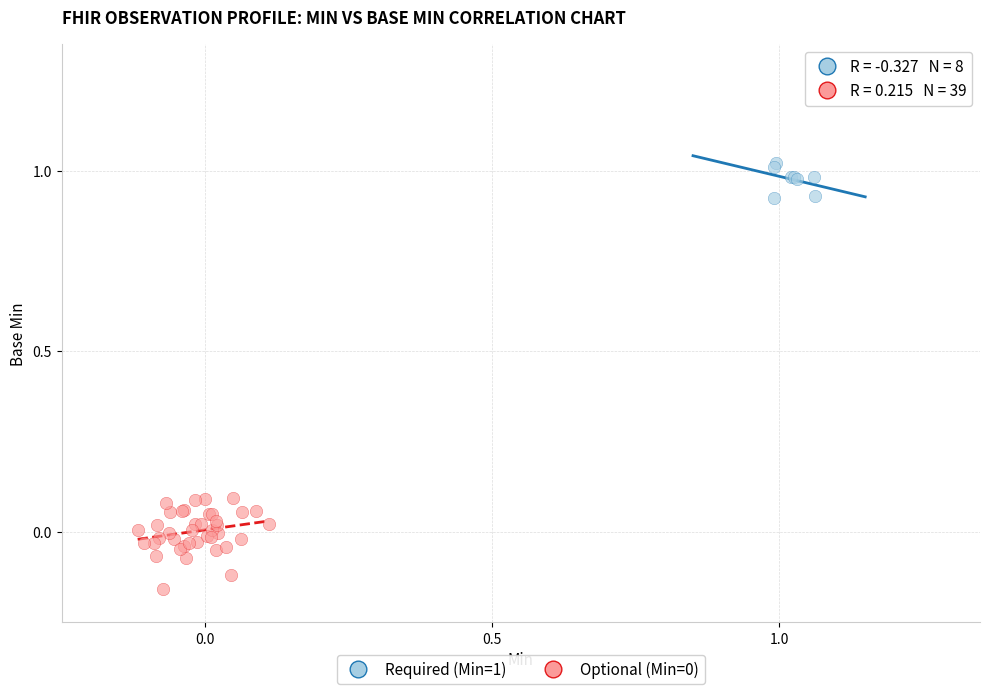

Which series contains the highest Y value?

Required (Min=1)